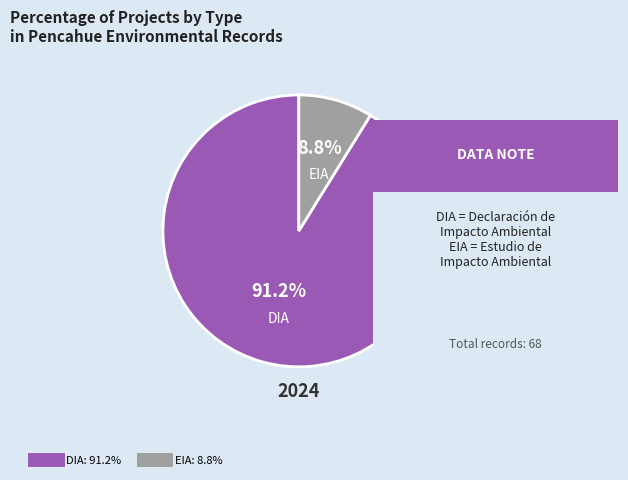

Is there a majority slice in this chart?

Yes